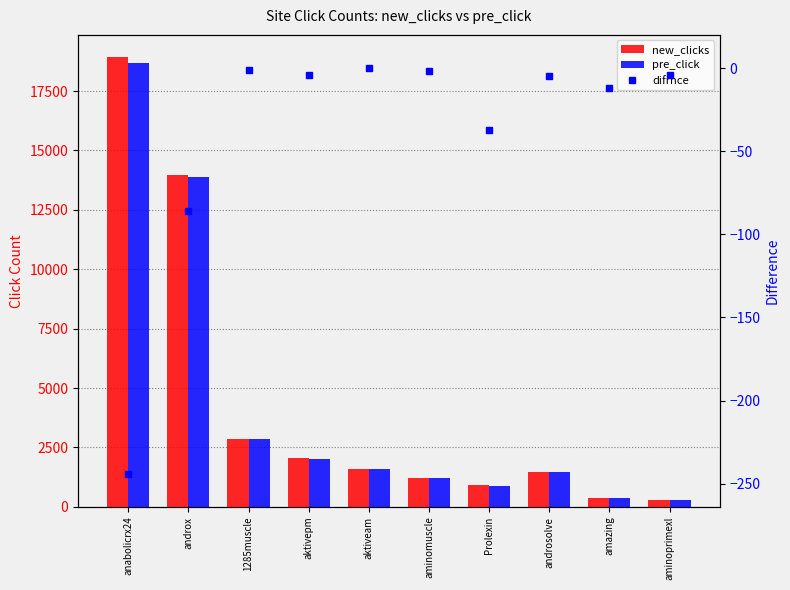

How many data points in new_clicks are above 1609?

4